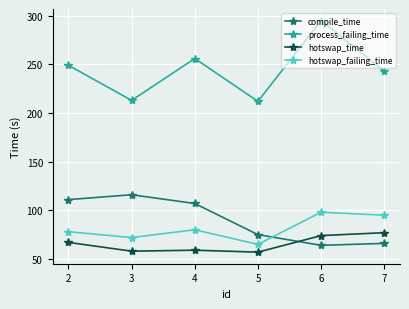

Where do compile_time and hotswap_time first cross each other?

5 and 6